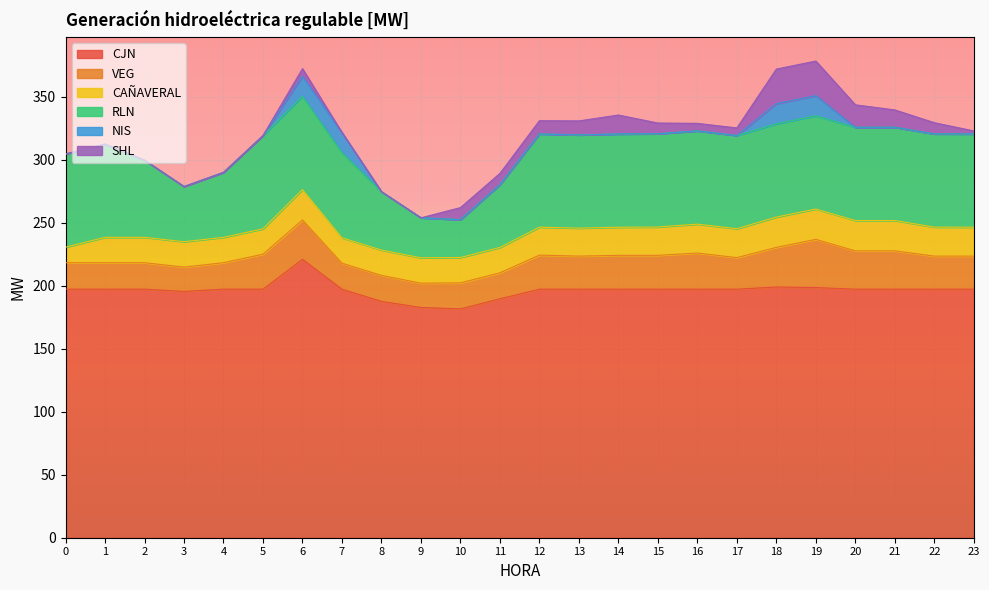

What is the spread (max minus min) of values at 14?

197.2